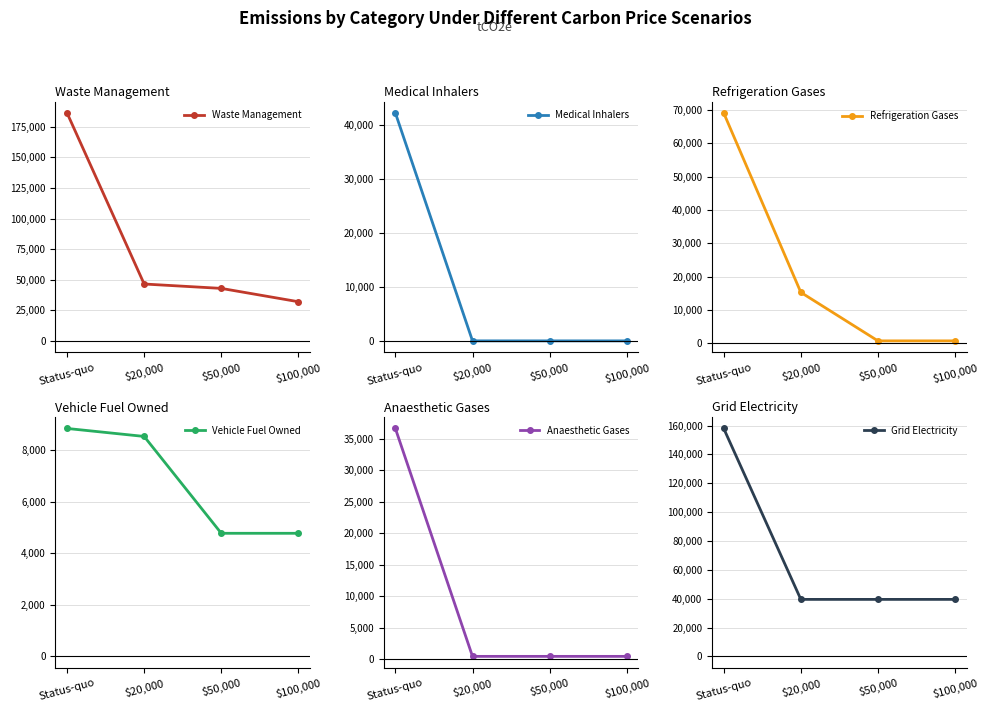

Between $100,000 and $20,000, which is larger?

$20,000